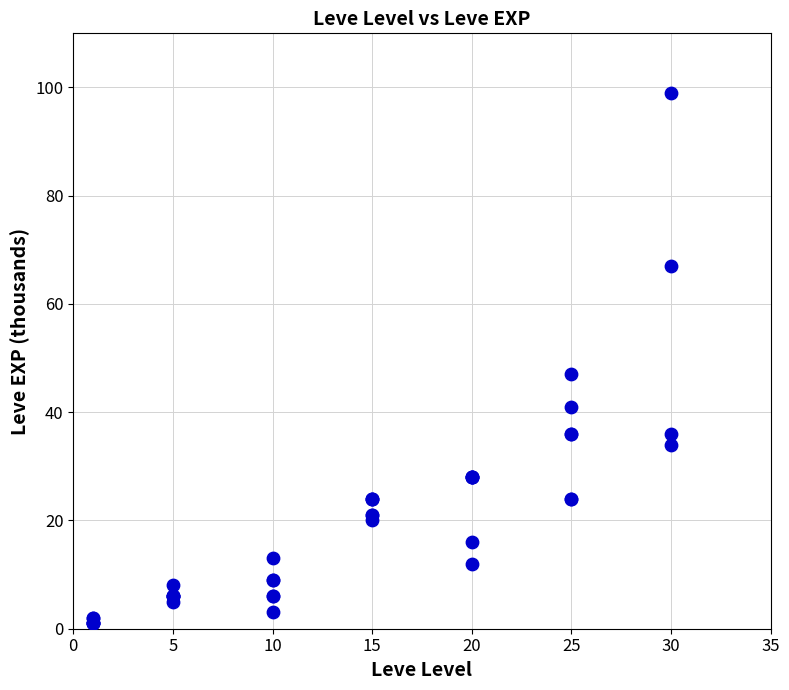

What Y value in the scatter plot is closest to 50?

47